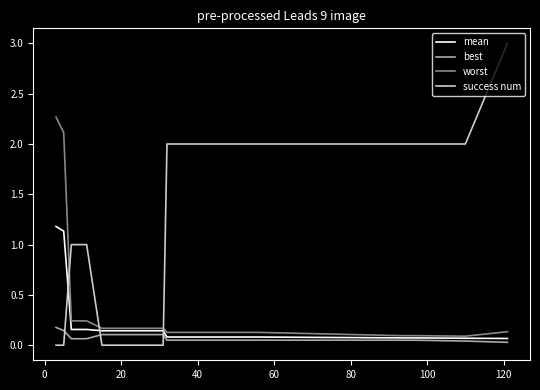

Rank the series by their maximum value, from highest to lowest.

success num, worst, mean, best